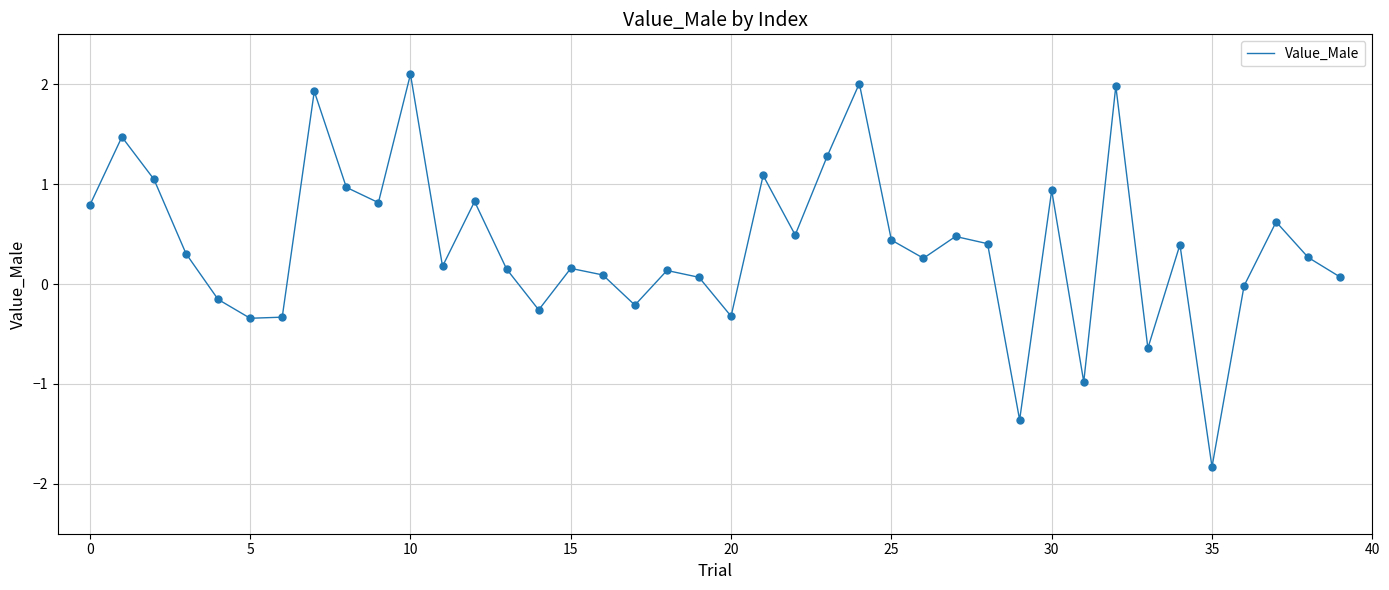

What is the minimum value shown in the chart?

-1.8